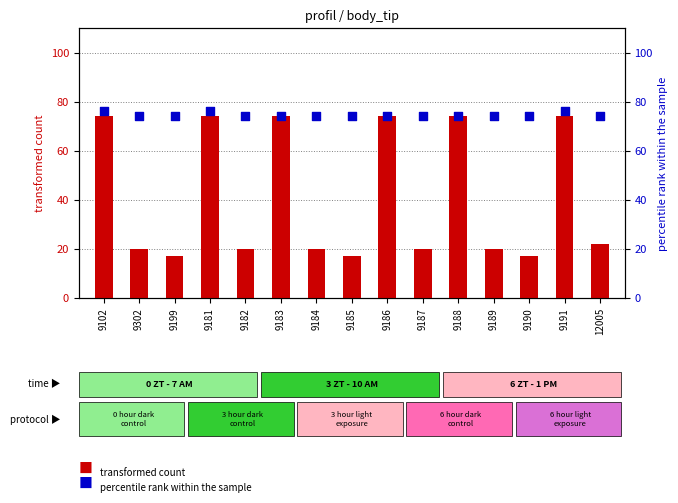

What are all the series names shown in the legend?

transformed count, percentile rank within the sample